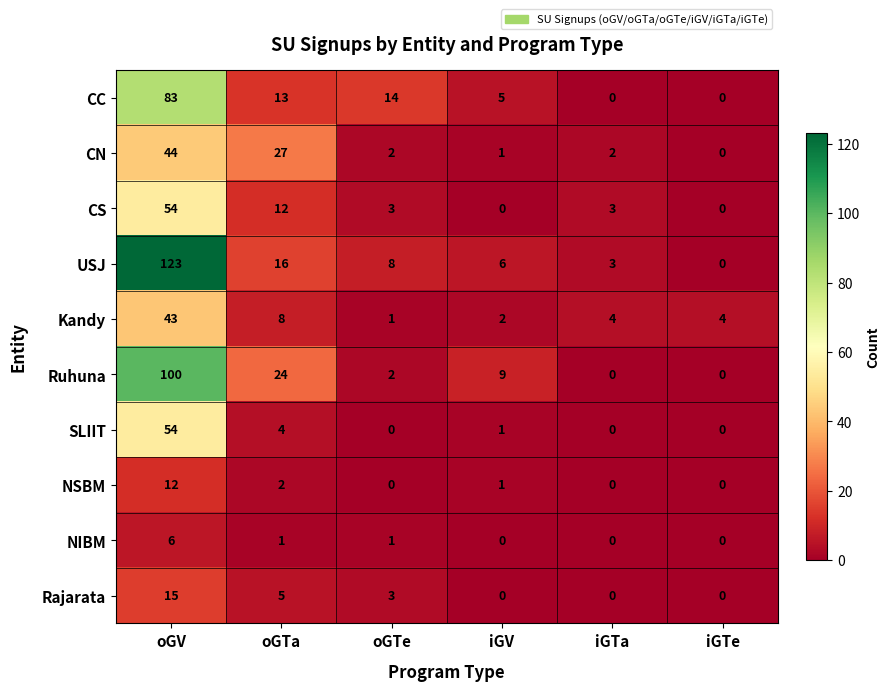

What is the sum of the Kandy values at iGTa and iGTe?

8